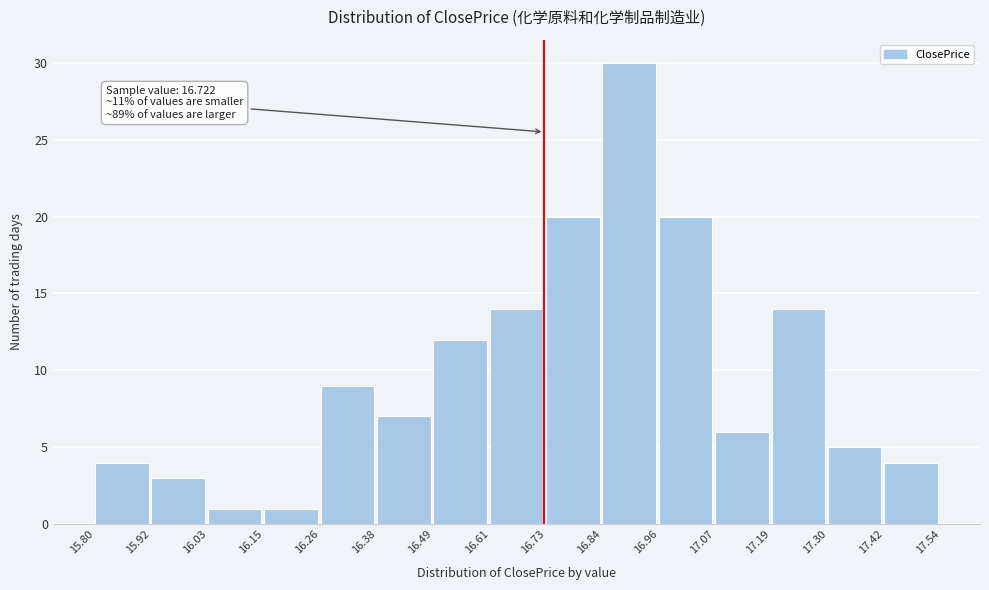

Which range on the x-axis has the tallest bar?

16.84 to 16.96